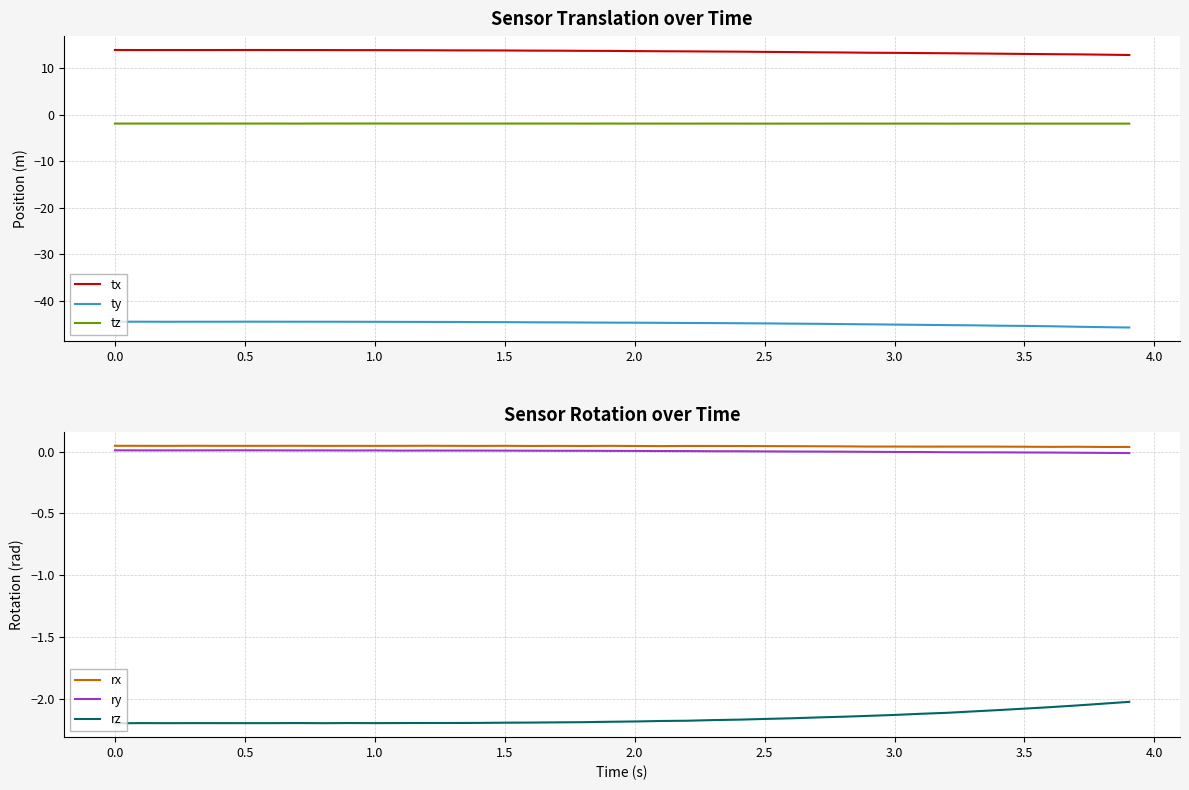

True or false: tx and ty intersect in this chart.

False